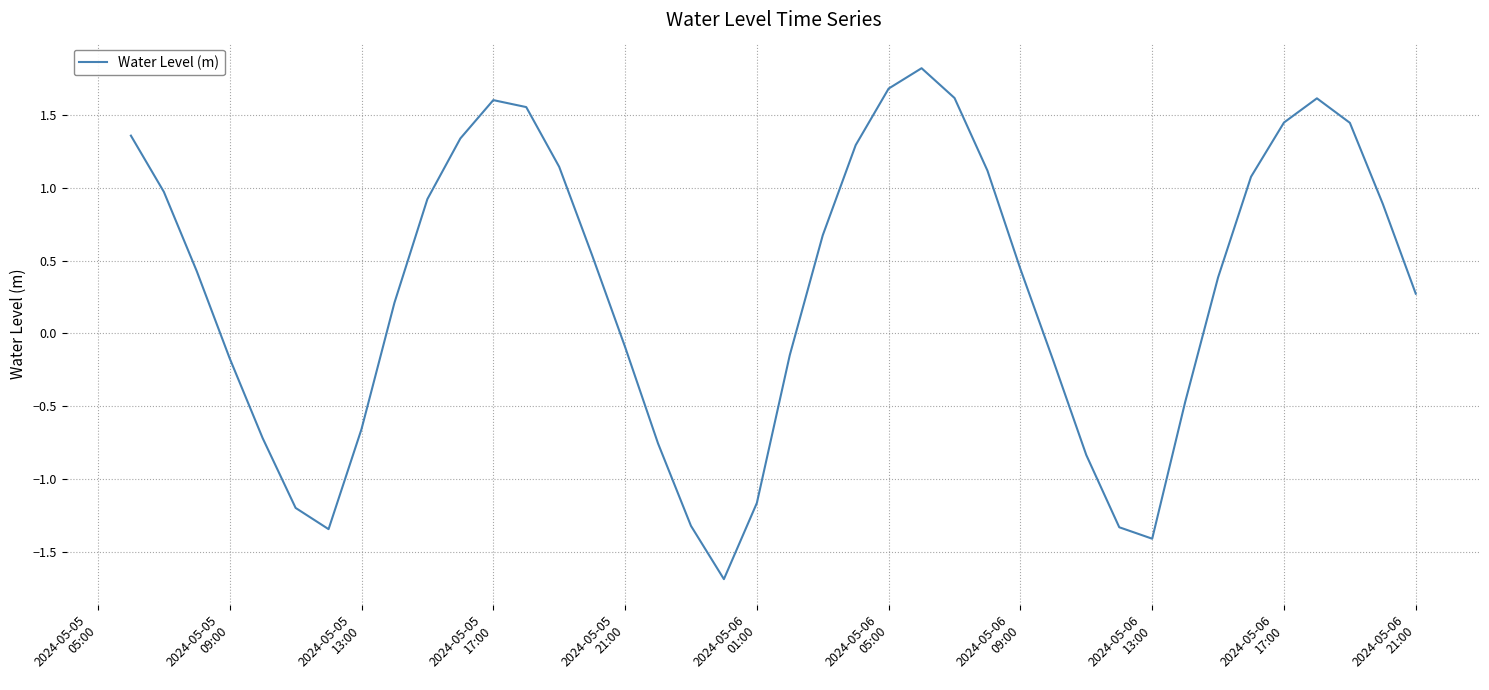

What is the maximum value shown in the chart?

1.8